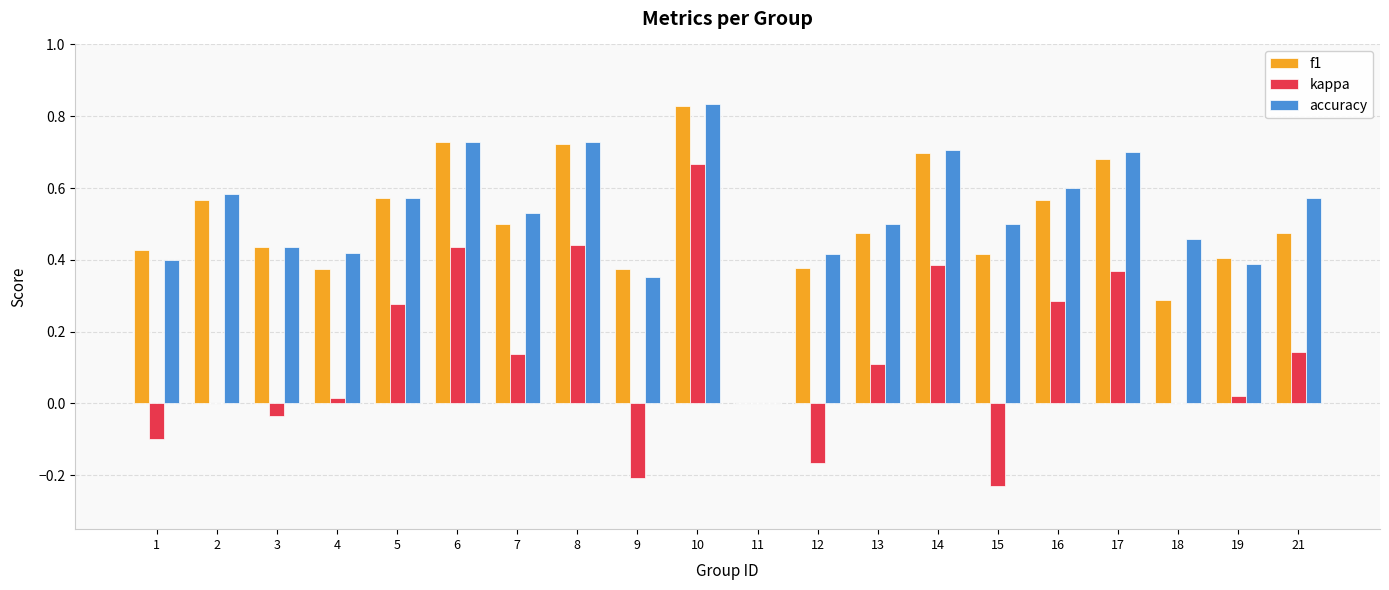

The value of f1 at 2 is 0.1. True or false?

False